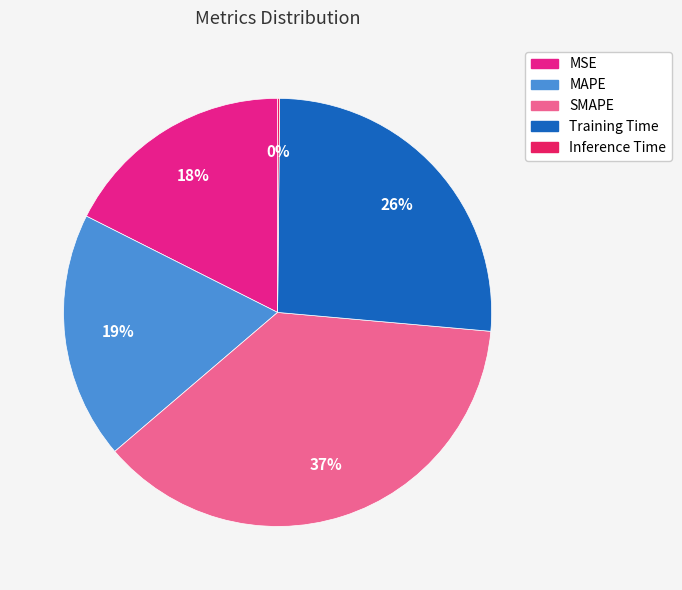

Combined, do Training Time and MAPE account for over 50%?

No